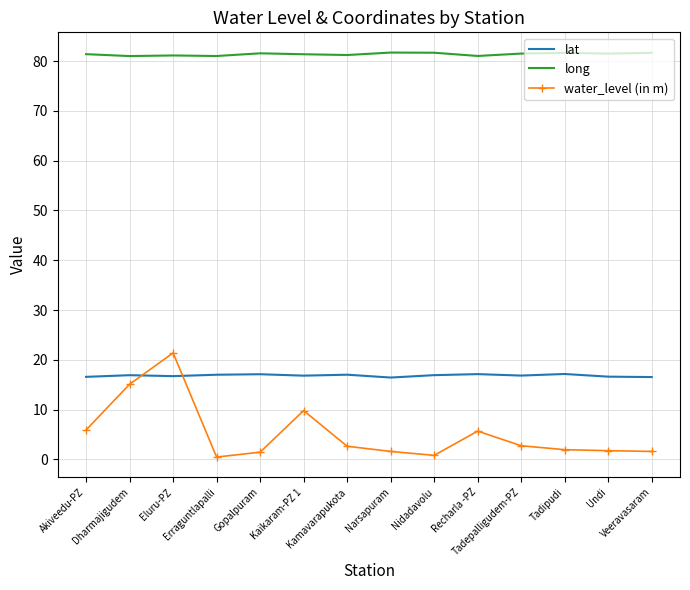

True or false: long has more than 0 points higher than both neighbors.

True